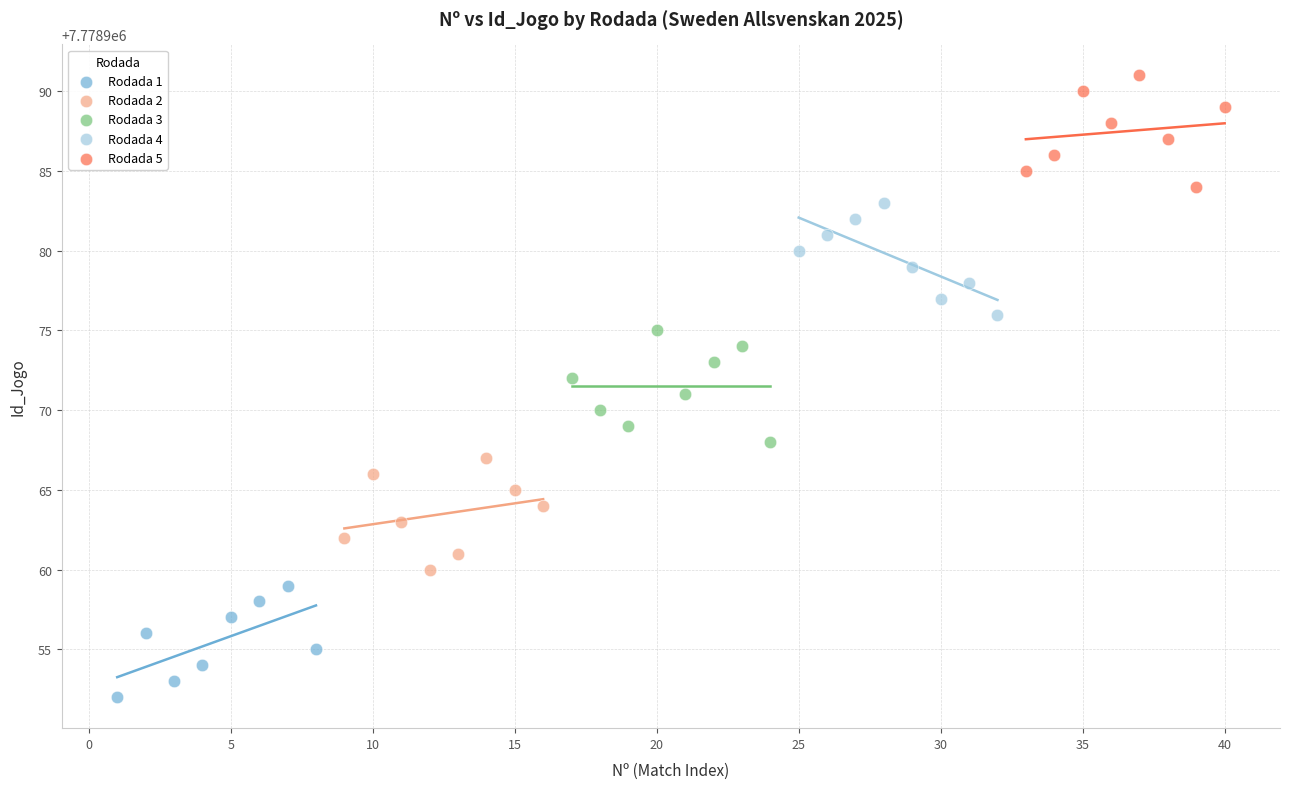

Which series reaches the maximum Y coordinate?

Rodada 5